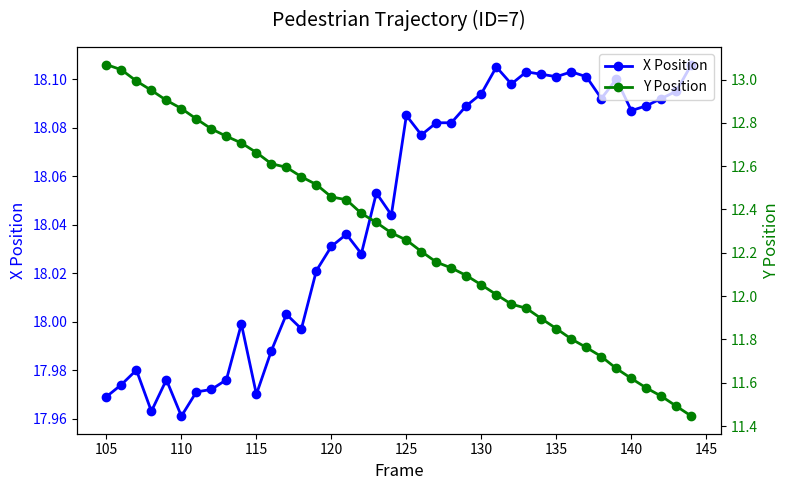

True or false: X Position has more than 0 points higher than both neighbors.

True